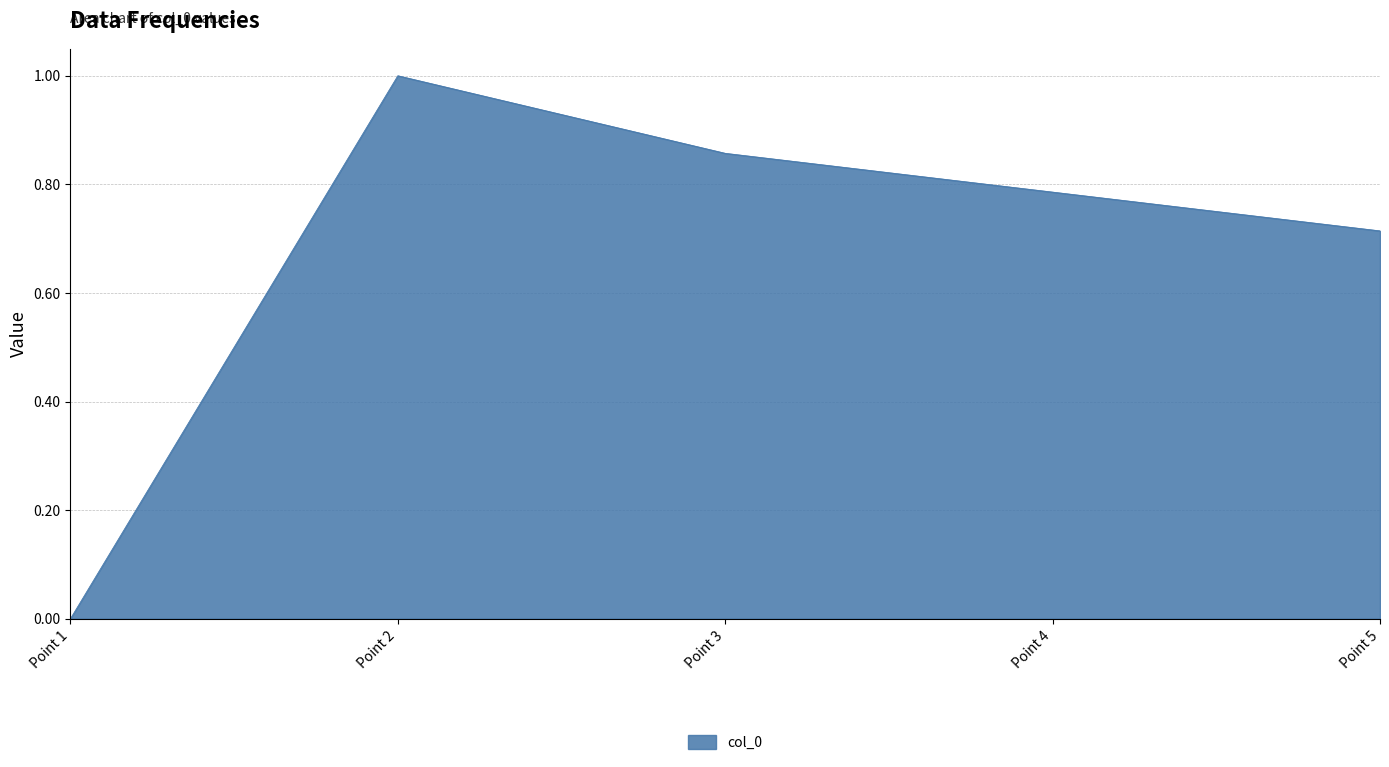

What is the sum of all values?

3.4